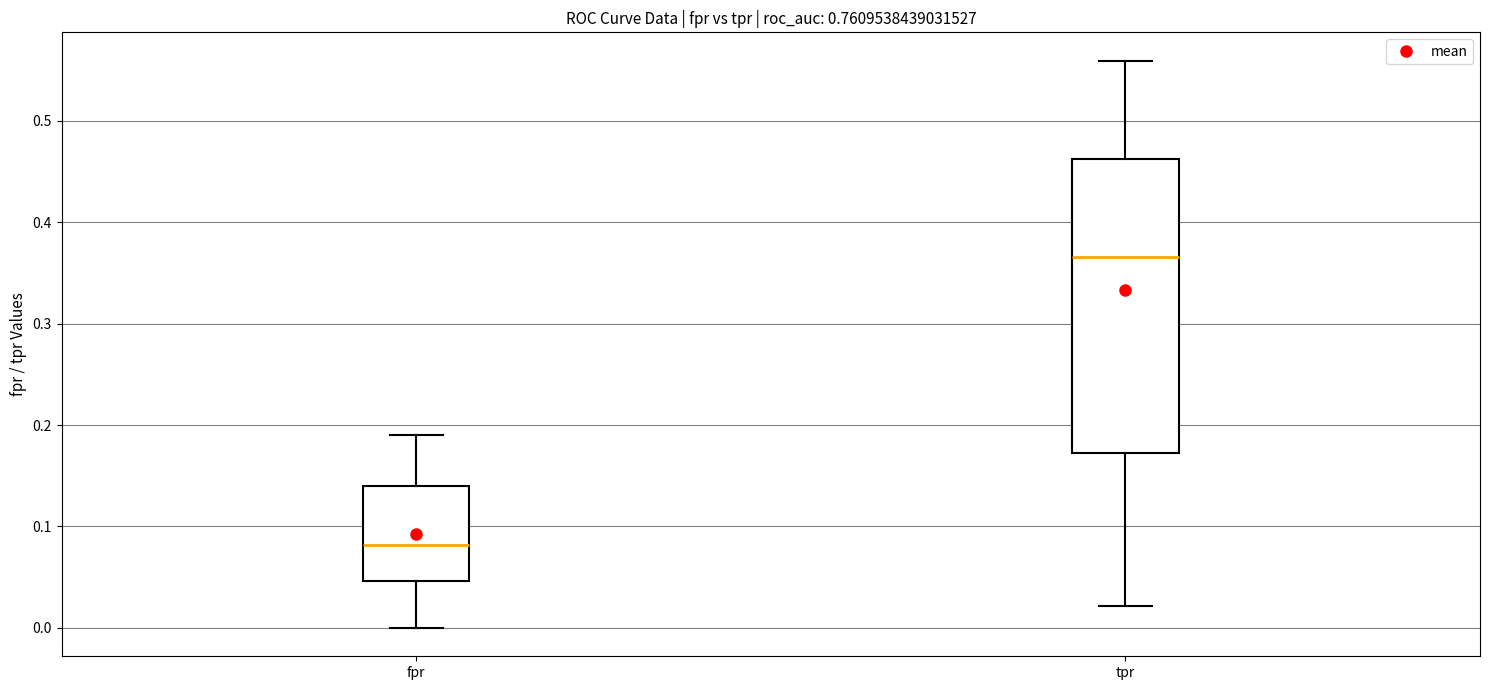

Which box has the highest median line?

tpr